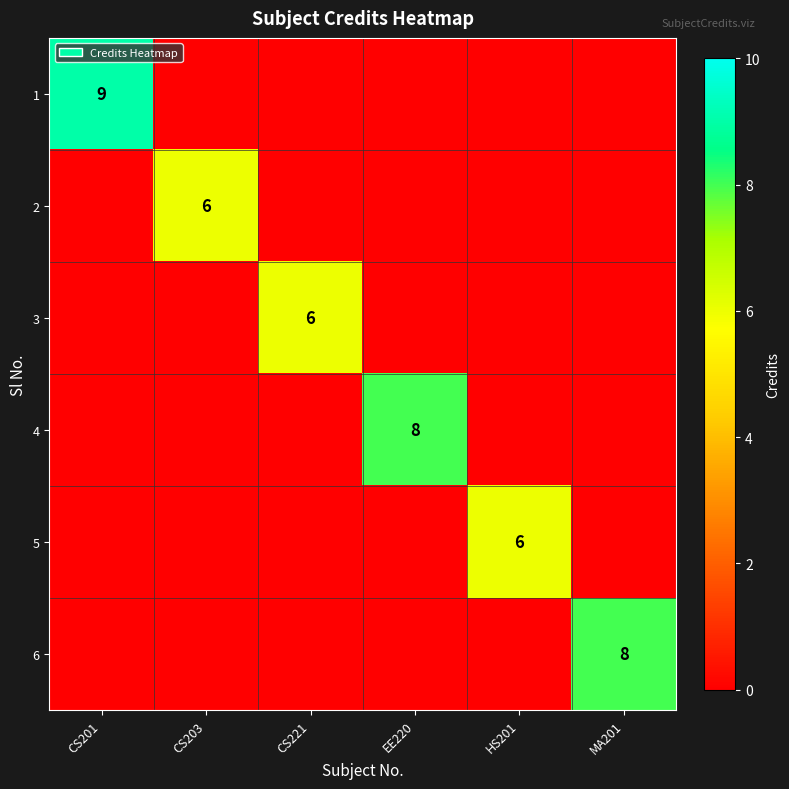

At how many categories does at least one series exceed 1?

6